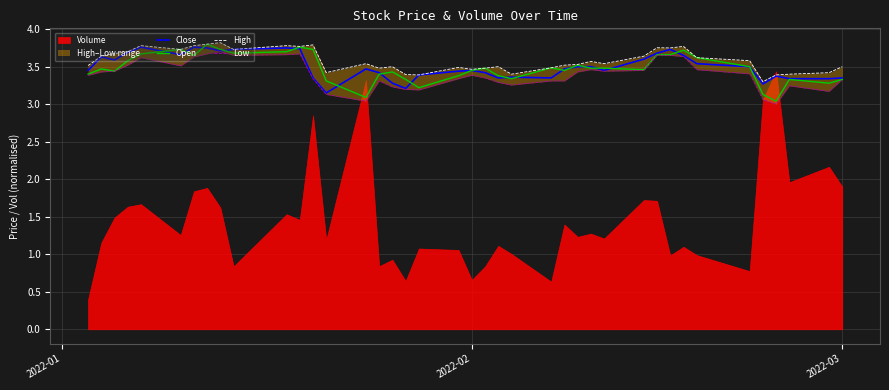

Reading left to right, extract all data points from this chart.

Close: 3.5	3.6	3.6	3.7	3.8	3.7	3.8	3.8	3.7	3.7	3.8	3.7	3.4	3.1	3.5	3.4	3.3	3.2	3.4	3.4	3.5	3.4	3.4	3.4	3.4	3.5	3.5	3.5	3.5	3.6	3.7	3.7	3.6	3.5	3.5	3.3	3.4	3.3	3.3	3.4
Open: 3.4	3.5	3.4	3.6	3.7	3.7	3.6	3.8	3.7	3.7	3.7	3.8	3.7	3.3	3.1	3.4	3.4	3.3	3.2	3.4	3.5	3.5	3.4	3.3	3.5	3.5	3.5	3.5	3.5	3.5	3.7	3.7	3.7	3.6	3.5	3.1	3.0	3.3	3.3	3.3
High: 3.5	3.6	3.7	3.7	3.8	3.7	3.8	3.8	3.8	3.7	3.8	3.8	3.8	3.4	3.5	3.5	3.5	3.4	3.4	3.5	3.5	3.5	3.5	3.4	3.5	3.5	3.5	3.6	3.5	3.6	3.8	3.8	3.8	3.6	3.6	3.3	3.4	3.4	3.4	3.5
Low: 3.4	3.4	3.4	3.5	3.6	3.5	3.6	3.7	3.7	3.6	3.7	3.7	3.3	3.1	3.0	3.3	3.2	3.2	3.2	3.3	3.4	3.4	3.3	3.3	3.3	3.3	3.4	3.5	3.4	3.5	3.7	3.6	3.6	3.5	3.4	3.1	3.0	3.2	3.2	3.3